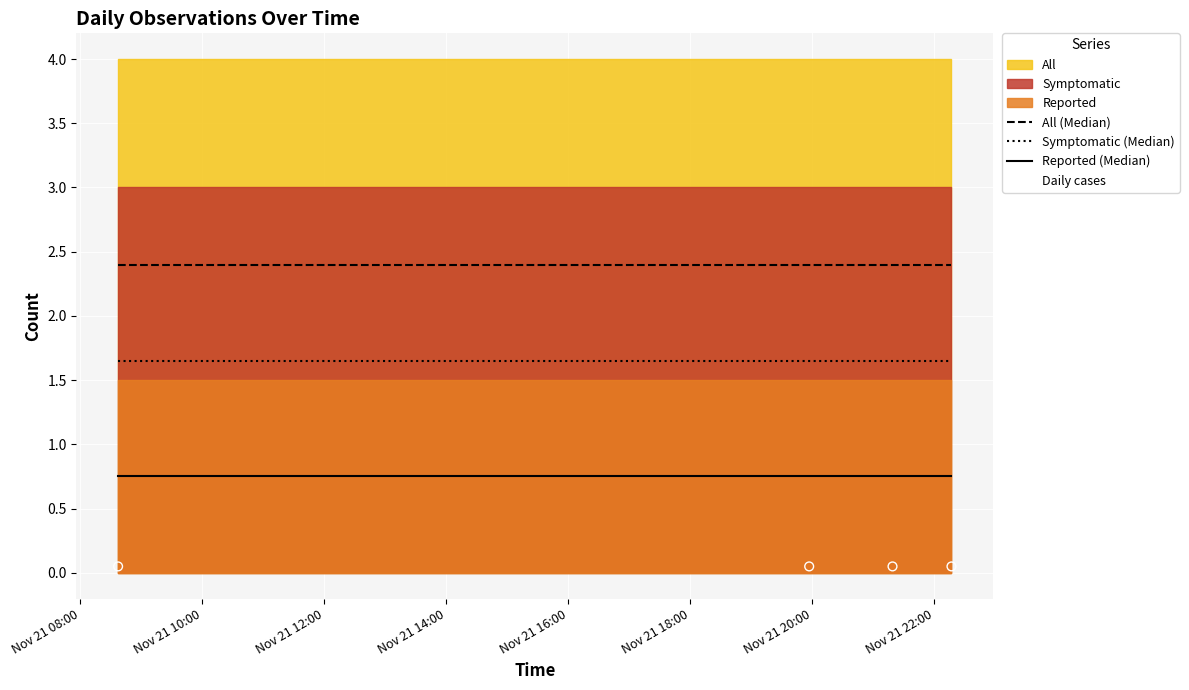

True or false: All (Median) and Reported (Median) intersect in this chart.

False